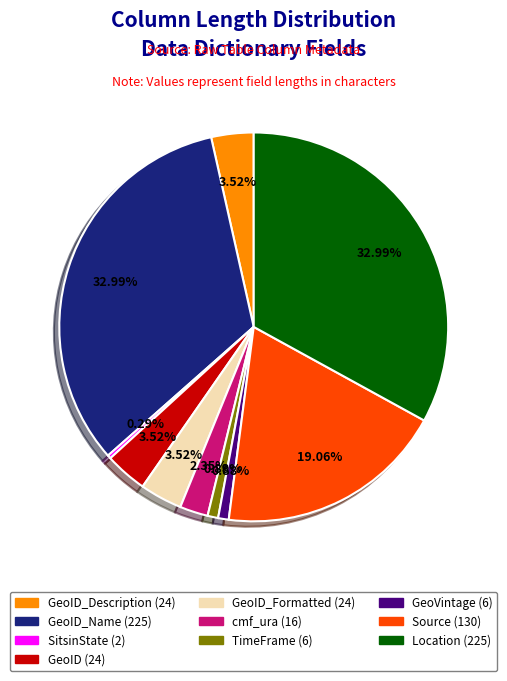

Is there a majority slice in this chart?

No